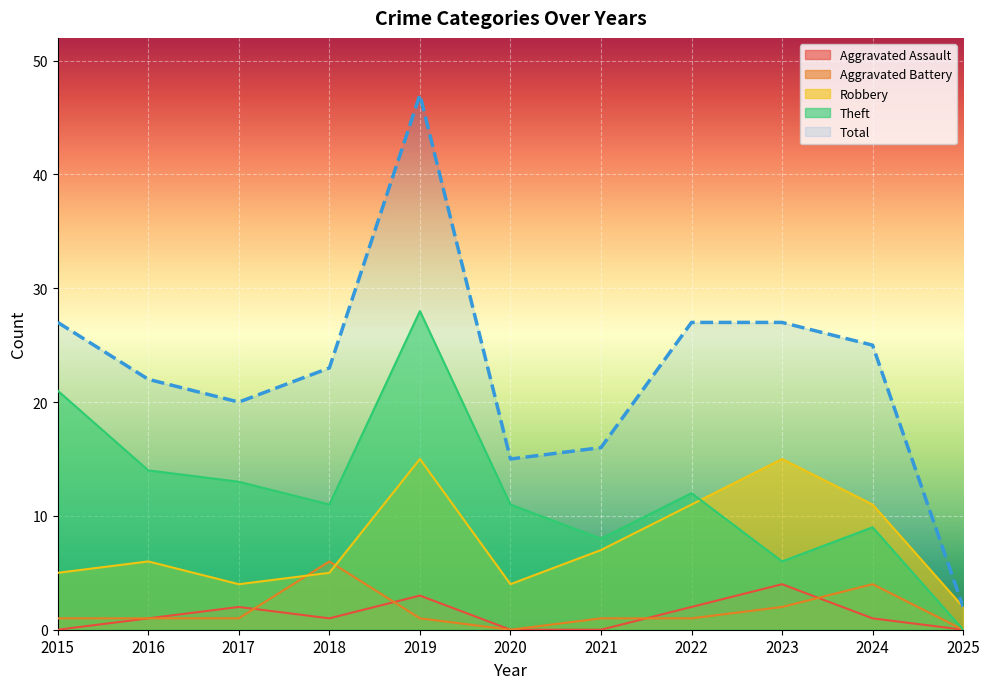

Which series has the largest total across all categories?

Total